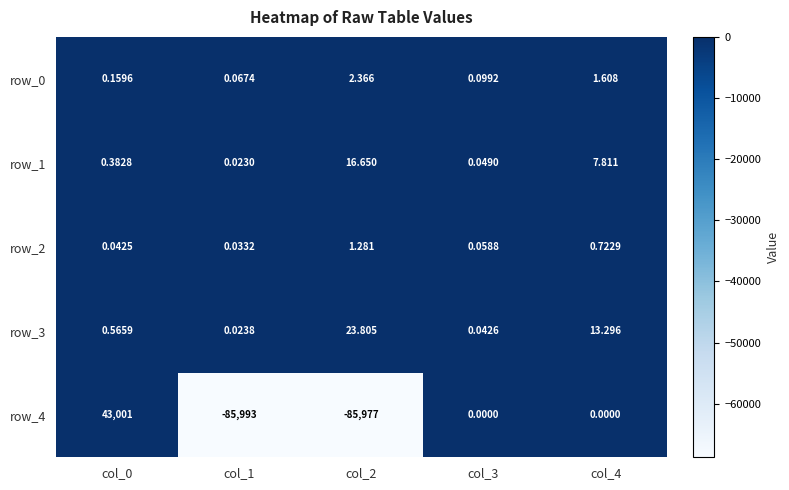

Is the value of row_2 at col_2 greater than the value of row_1 at col_0?

Yes